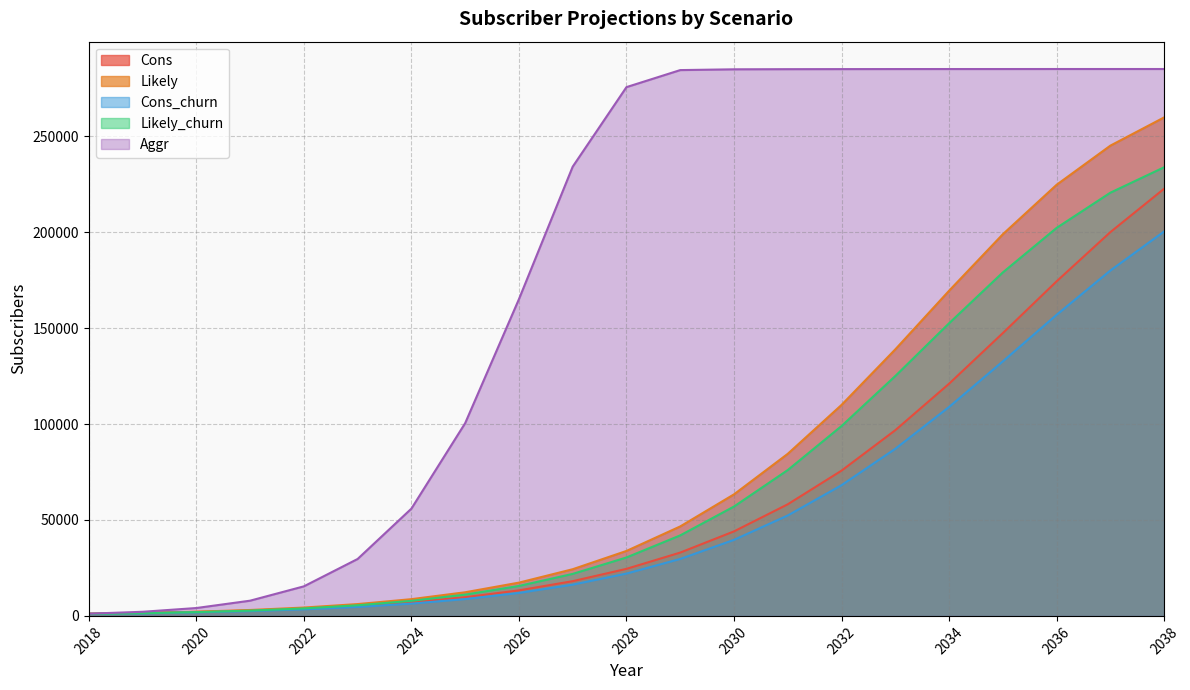

What is the value of the Likely point at the 6th from the left?

6168